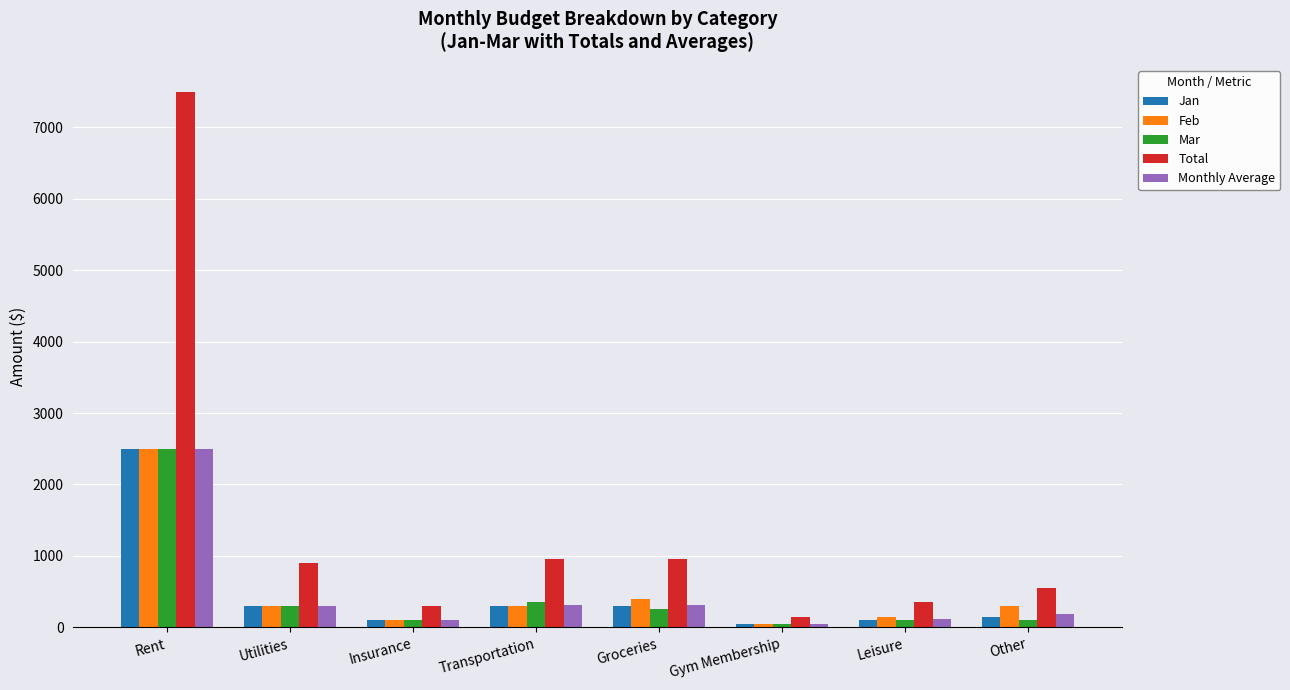

What is the difference between the maximum and minimum values in the Mar series?

2450.0